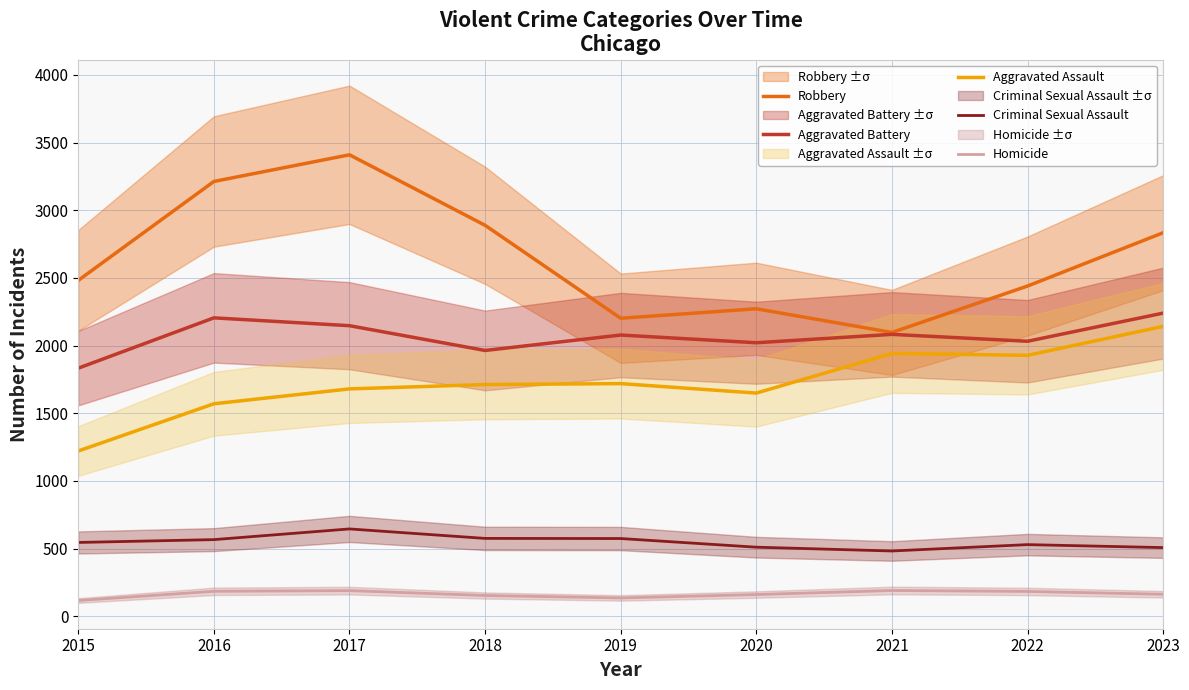

Reading left to right, list all the values displayed in this chart.

Robbery: 2482	3213	3410	2889	2202	2272	2097	2440	2834
Aggravated Battery: 1833	2205	2147	1964	2078	2021	2083	2032	2240
Aggravated Assault: 1221	1570	1680	1712	1719	1649	1942	1928	2142
Criminal Sexual Assault: 545	566	645	575	574	510	482	529	507
Homicide: 116	184	189	153	135	160	190	183	162